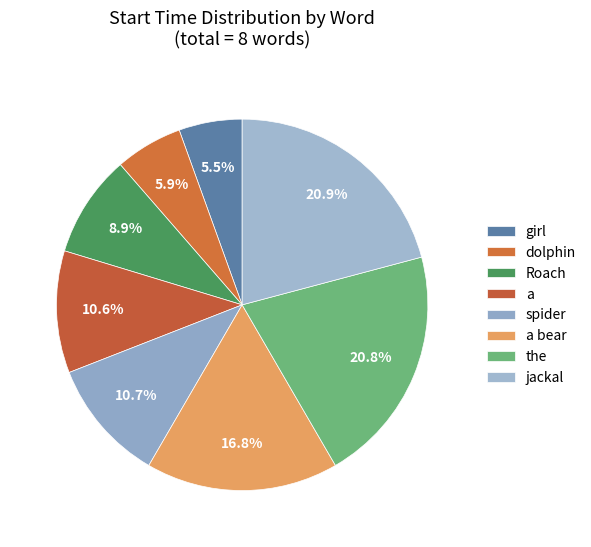

Is it true that Roach is 9% of the pie?

True